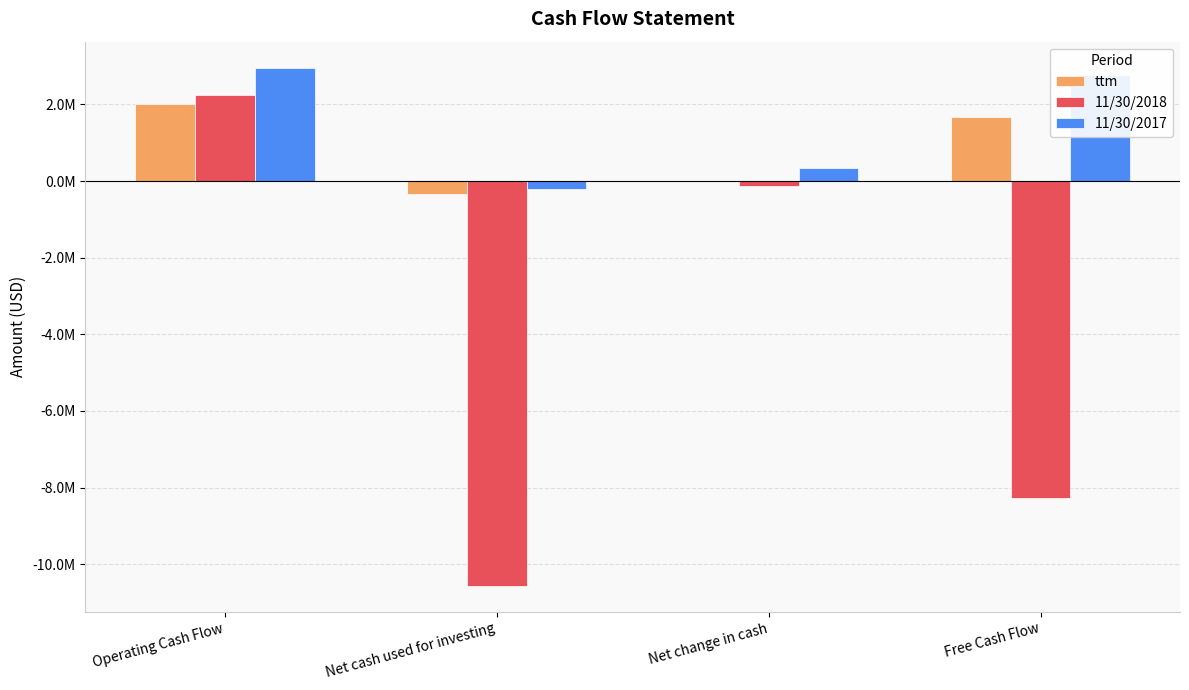

What are all the series names shown in the legend?

ttm, 11/30/2018, 11/30/2017